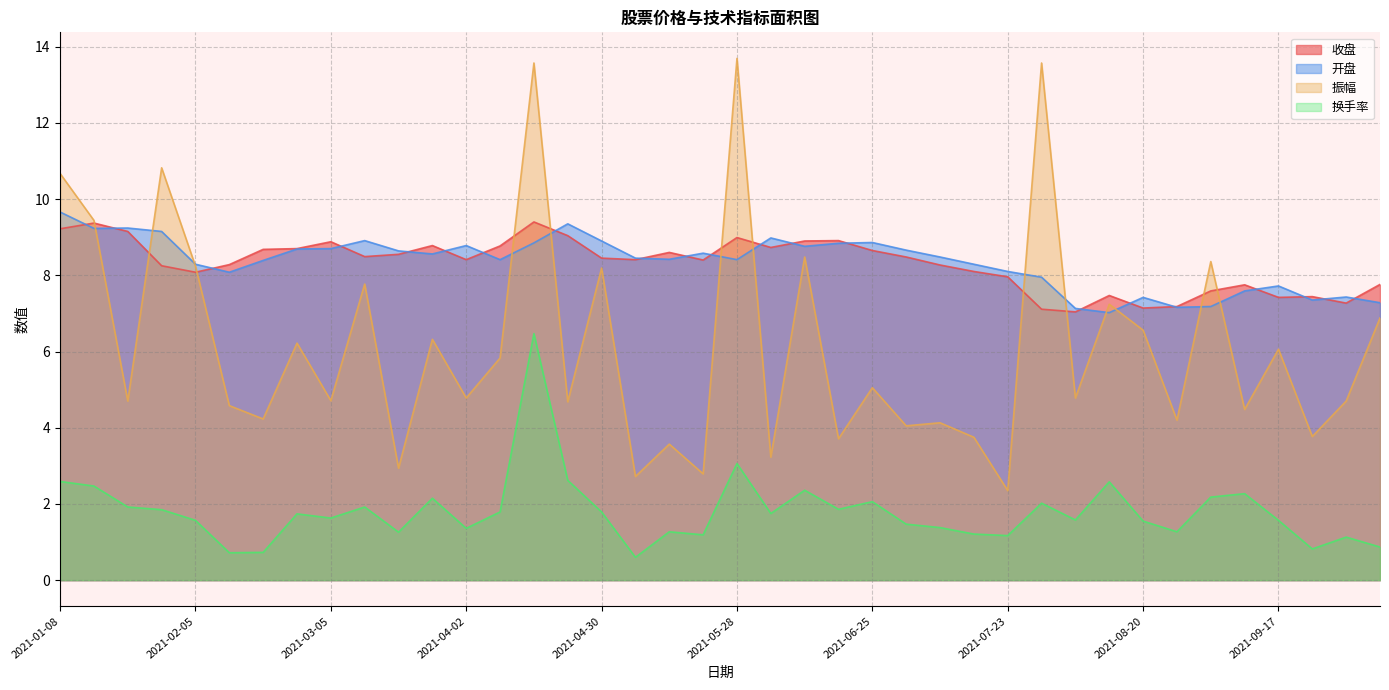

True or false: 振幅 and 换手率 cross at least once.

False